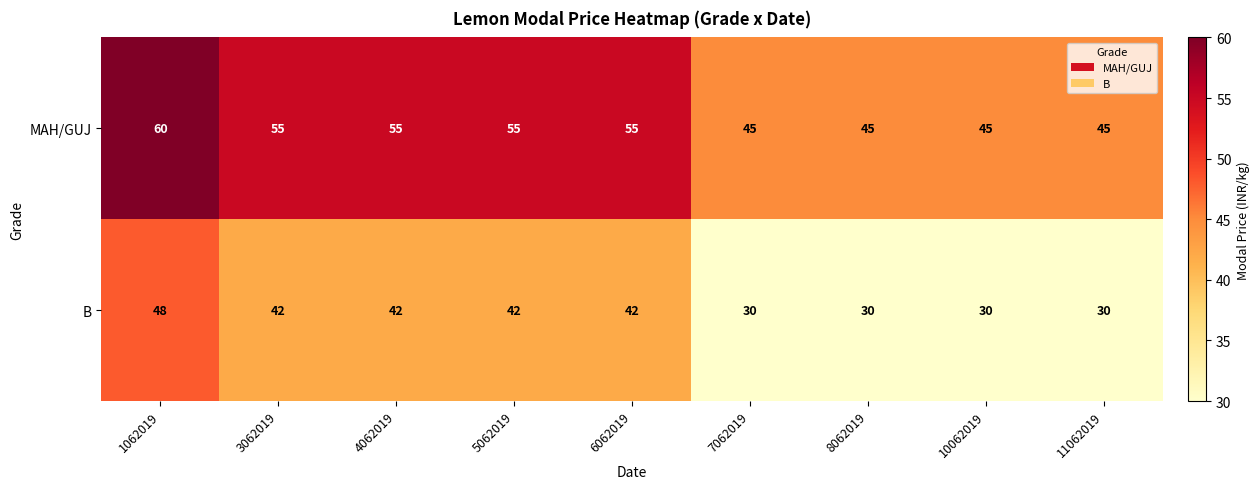

What is the minimum value shown in the chart?

30